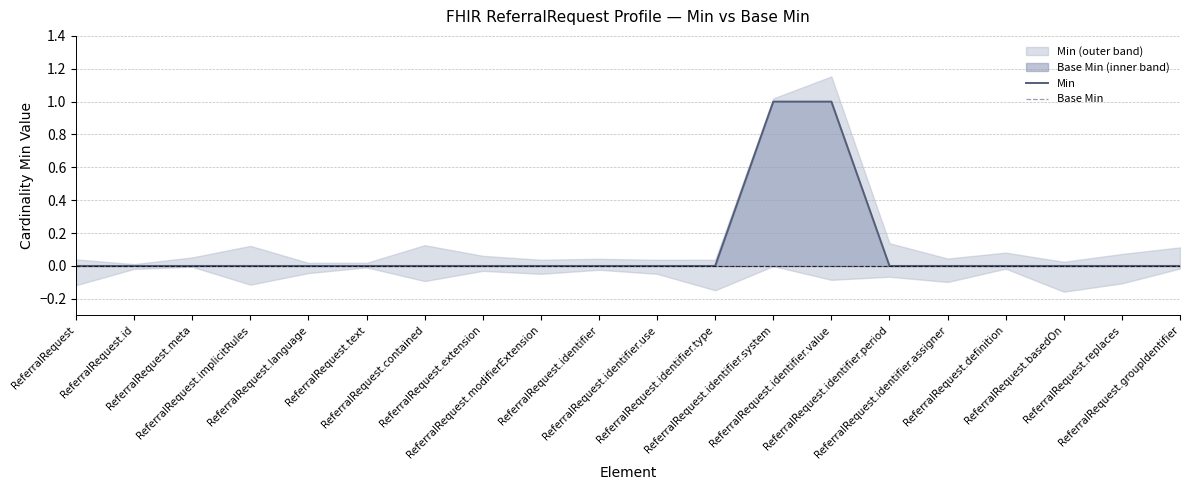

Which category has the highest value in the Min series?

ReferralRequest.identifier.system